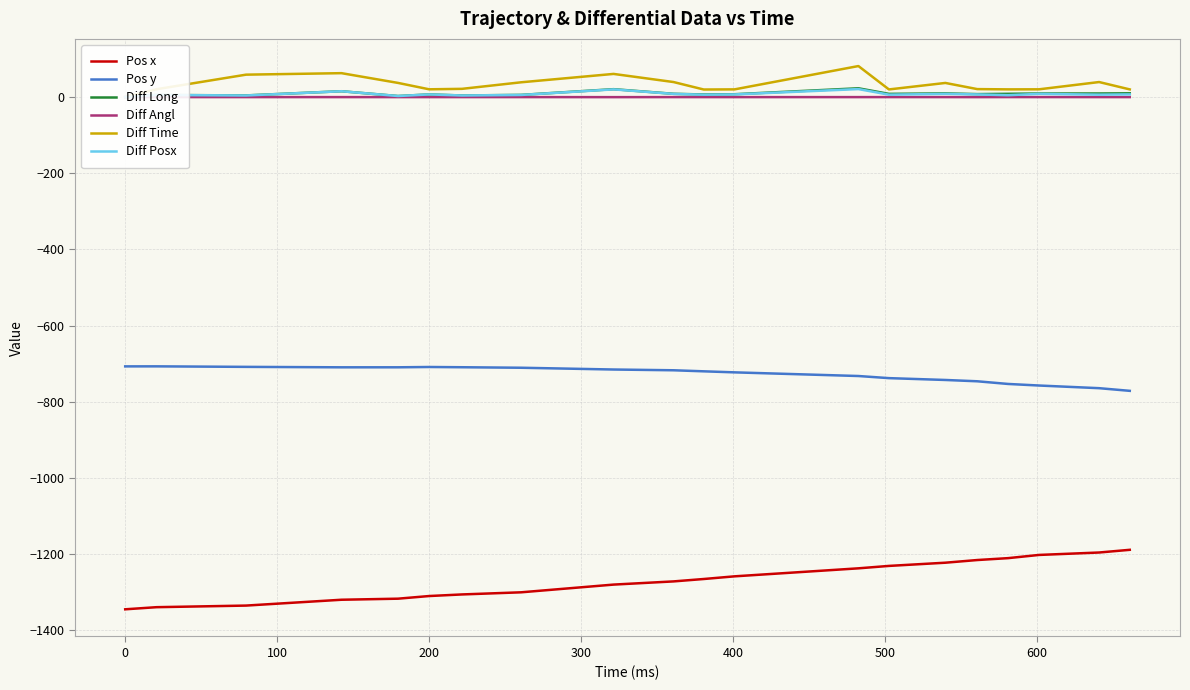

Reading left to right, extract all data points from this chart.

Pos x: -1344.7	-1339.1	-1334.9	-1319.5	-1316.8	-1309.8	-1305.6	-1300.0	-1279.8	-1271.4	-1265.1	-1258.1	-1237.1	-1230.8	-1222.3	-1215.3	-1210.3	-1201.9	-1195.6	-1188.5
Pos y: -706.9	-706.9	-708.2	-709.4	-709.4	-708.5	-709.2	-710.5	-715.2	-717.2	-719.9	-722.6	-732.2	-737.8	-742.6	-746.1	-753.1	-757.2	-764.2	-771.1
Diff Long: 0.0	5.6	4.4	15.4	2.8	7.0	4.2	5.8	20.8	8.6	6.9	7.5	23.1	8.4	9.7	7.8	8.6	9.4	9.4	9.9
Diff Angl: 0.0	-0.0	-0.0	-0.1	-0.0	-0.1	-0.0	-0.0	-0.2	-0.0	-0.1	-0.1	-0.1	-0.0	-0.0	-0.1	0.0	-0.0	-0.0	-0.0
Diff Time: 0.0	20.6	58.9	62.8	37.2	20.4	21.7	38.8	60.8	39.5	19.9	20.3	81.5	20.1	37.1	21.0	20.3	20.4	39.5	20.2
Diff Posx: 0.0	5.6	4.2	15.3	2.8	7.0	4.2	5.6	20.2	8.4	6.3	7.0	21.0	6.3	8.4	7.0	5.0	8.4	6.4	7.1